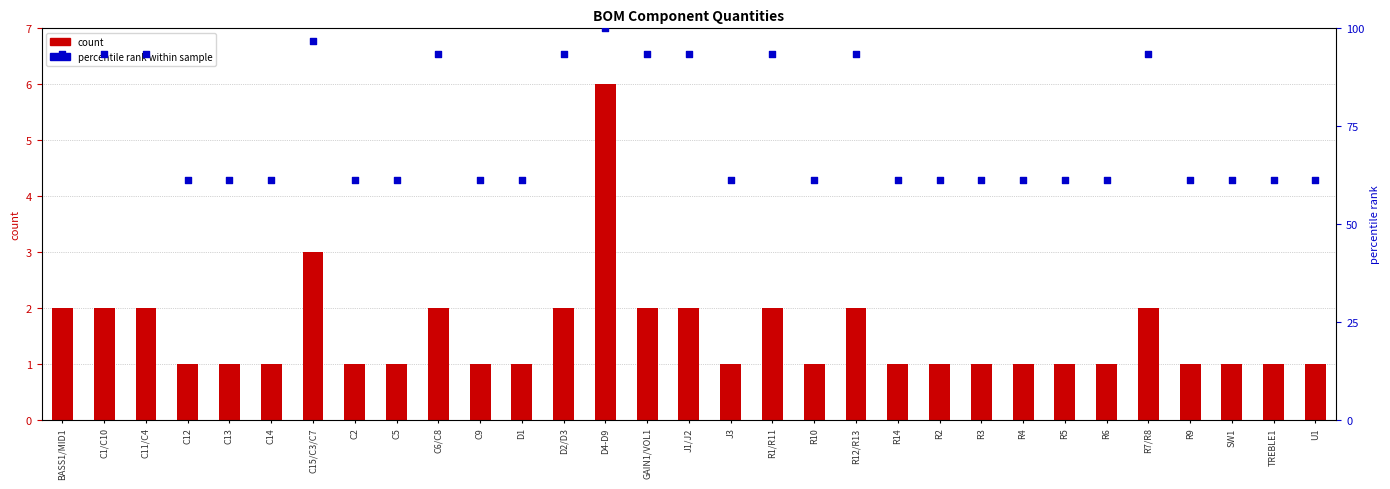

At how many categories does at least one series exceed 68?

12